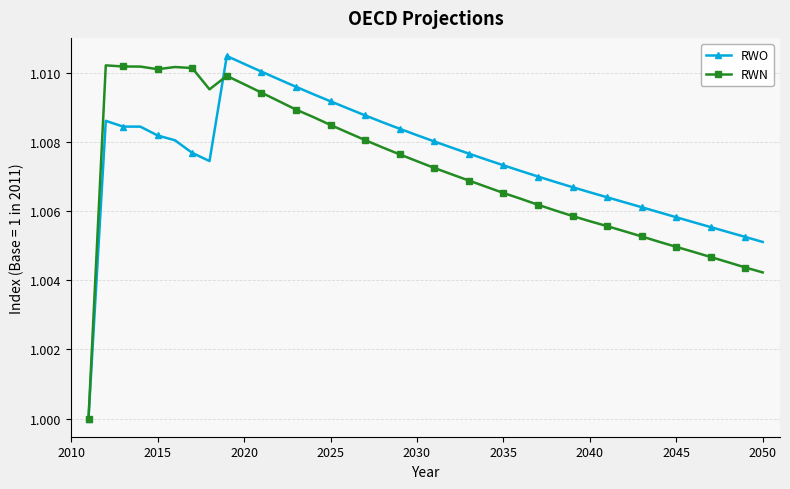

List the series in order of their peak value, lowest first.

RWN, RWO